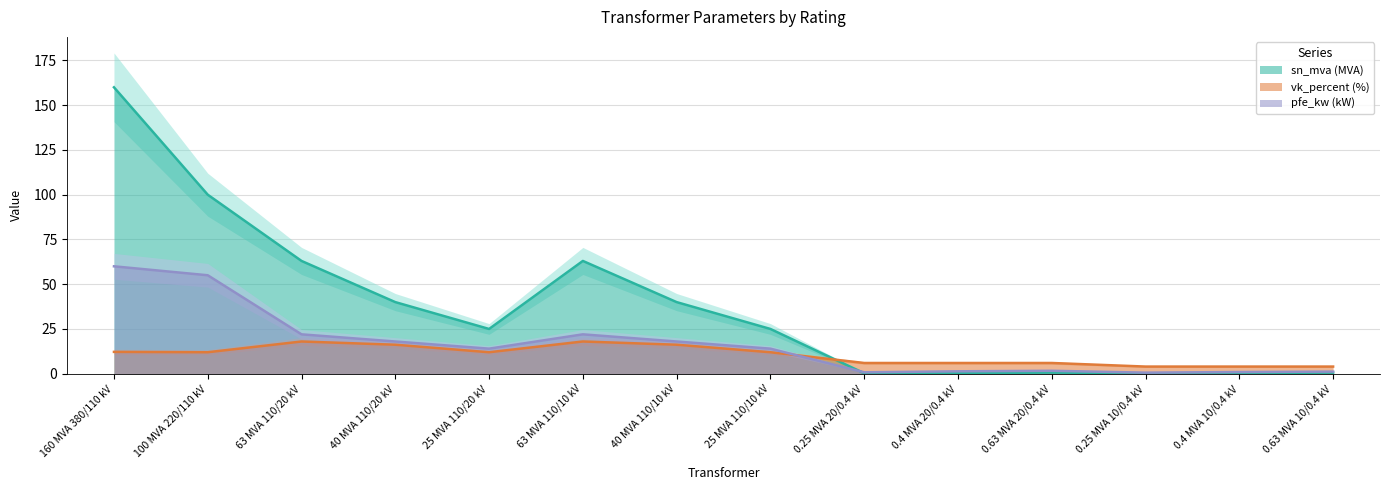

Which category has the lowest value in the vk_percent series?

0.25 MVA 10/0.4 kV